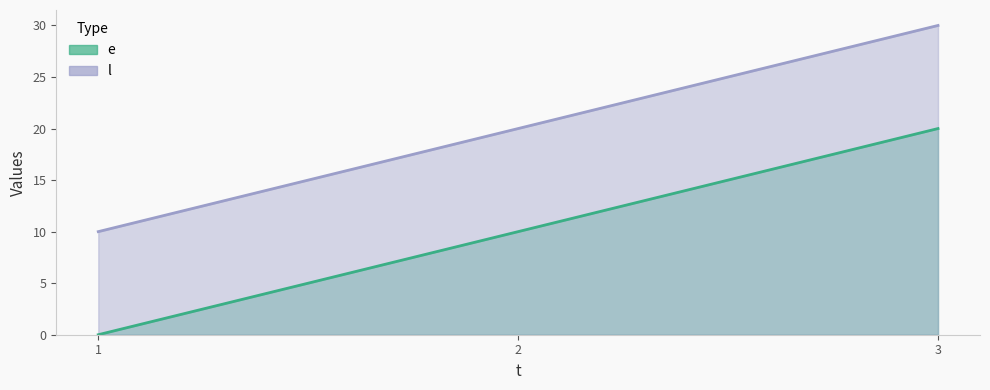

Rank the series at 1 from highest to lowest value.

l, e